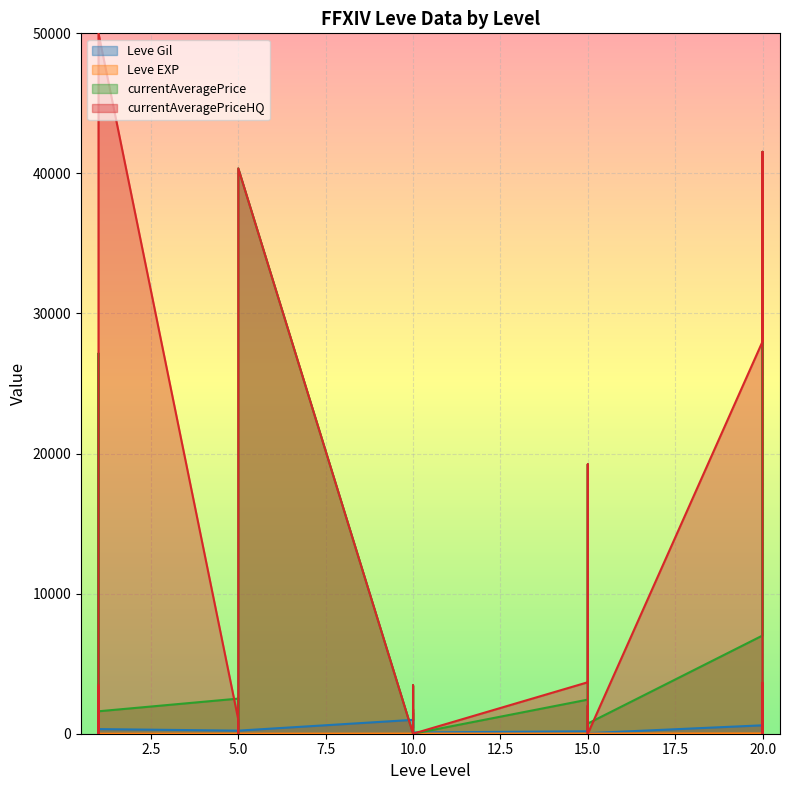

The value of Leve EXP at 1 is 290. True or false?

False